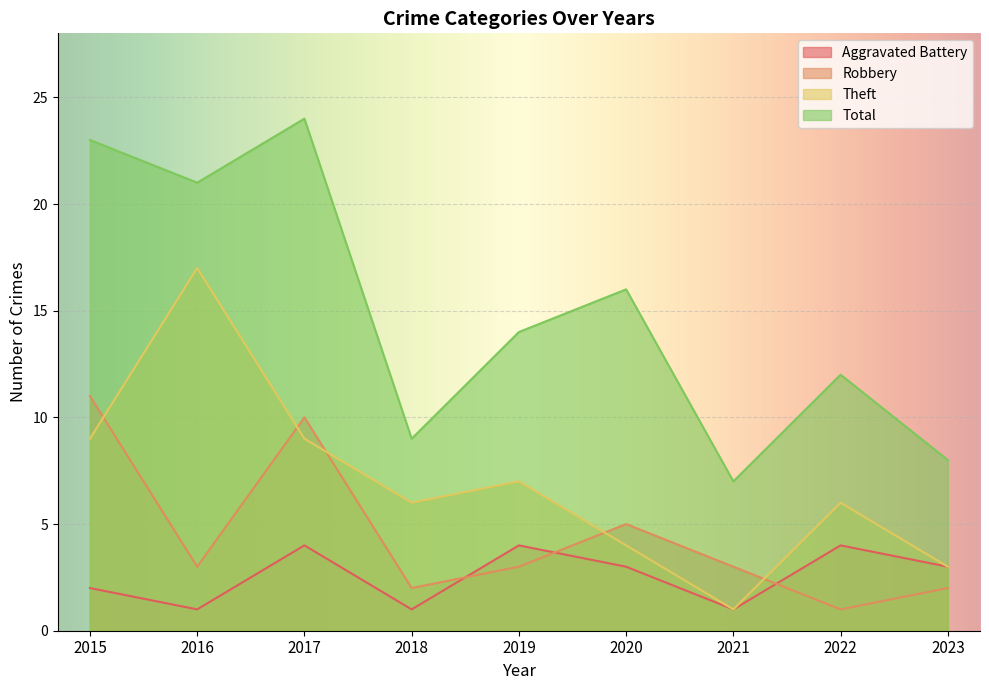

What is the difference between the Theft values at 2020 and 2017?

5